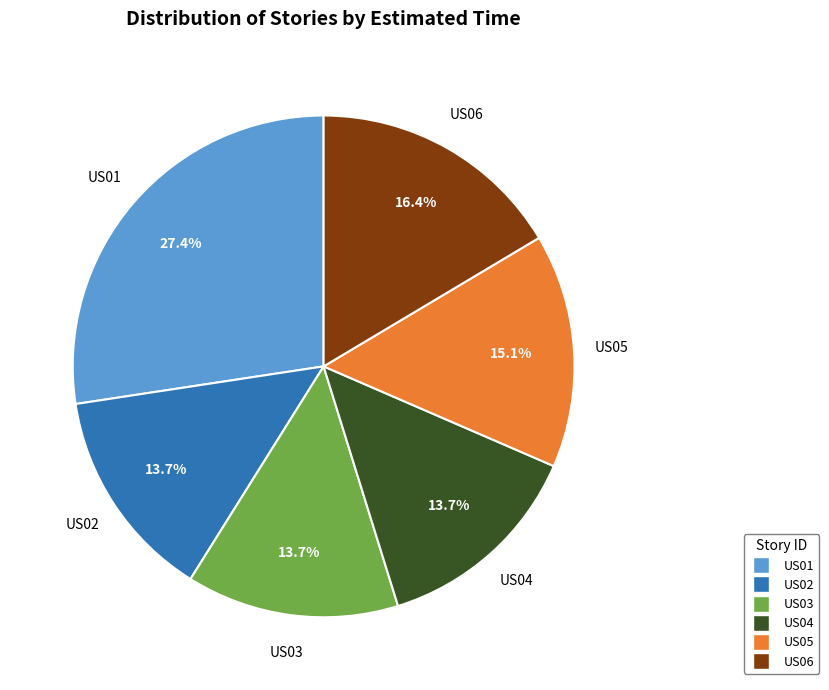

How many segments does this pie chart have?

6